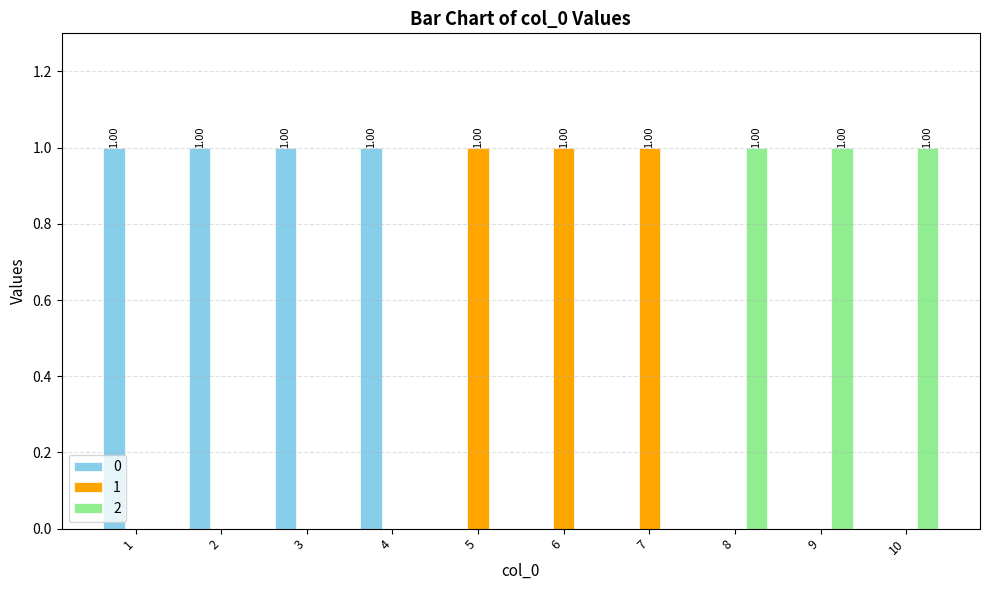

Does the chart contain stacked bars?

No